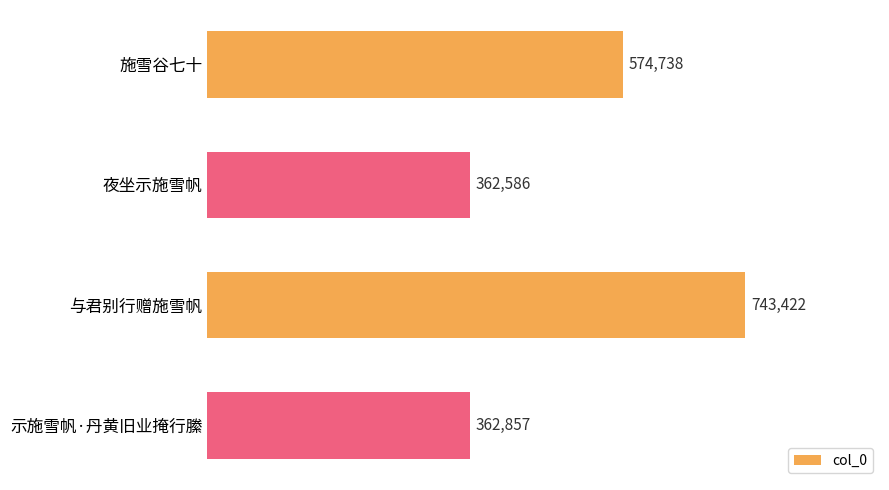

What is the difference between the maximum and minimum values?

380836